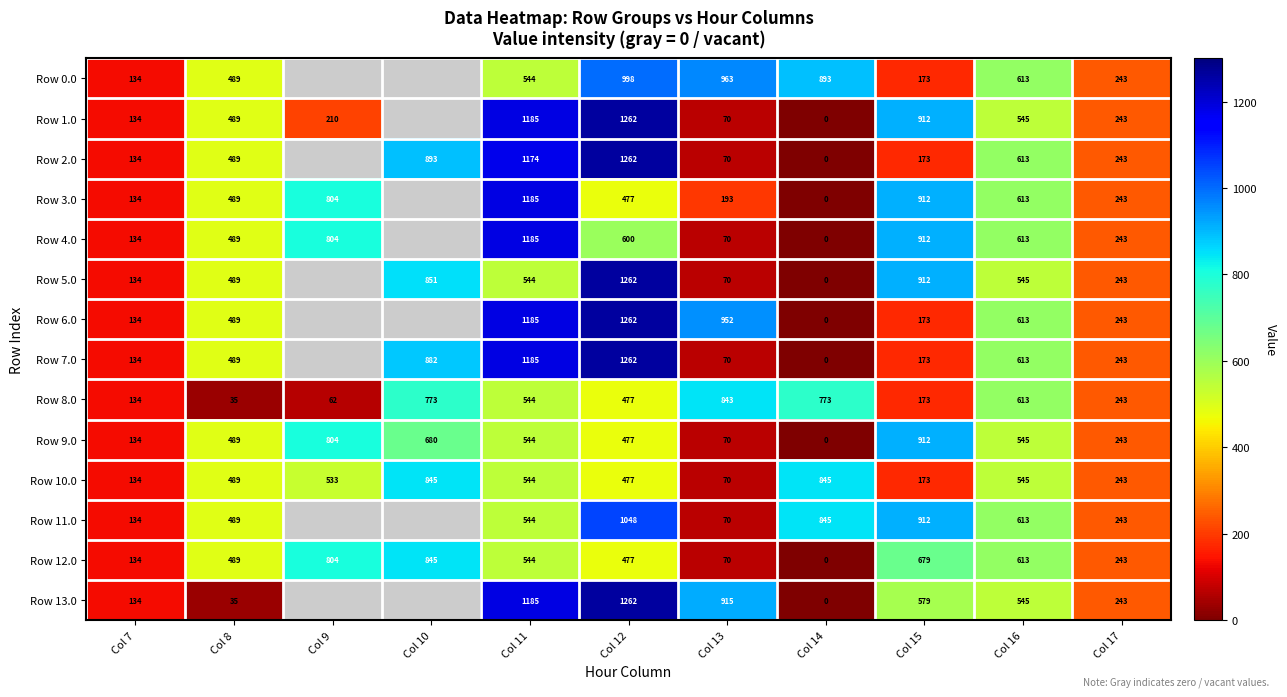

Is it true that Row 0.0 equals 138.2 at Col 11?

False